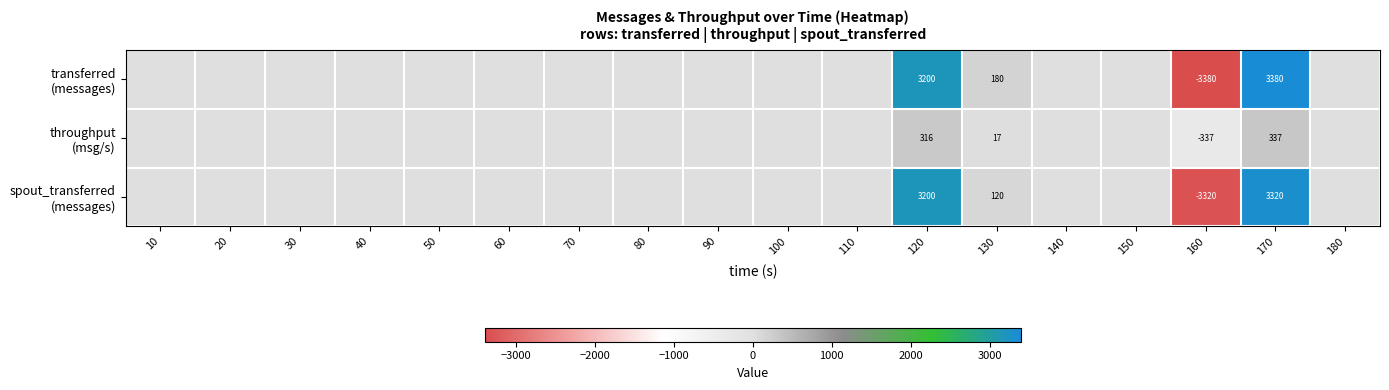

The throughput (msg/s) series shows 0 at 20. True or false?

True